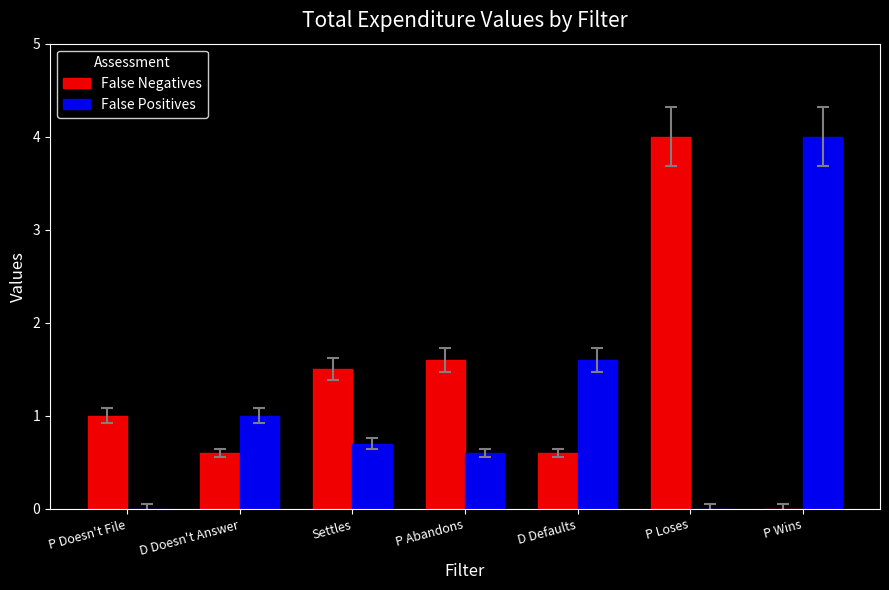

What is the maximum value shown in the chart?

4.0